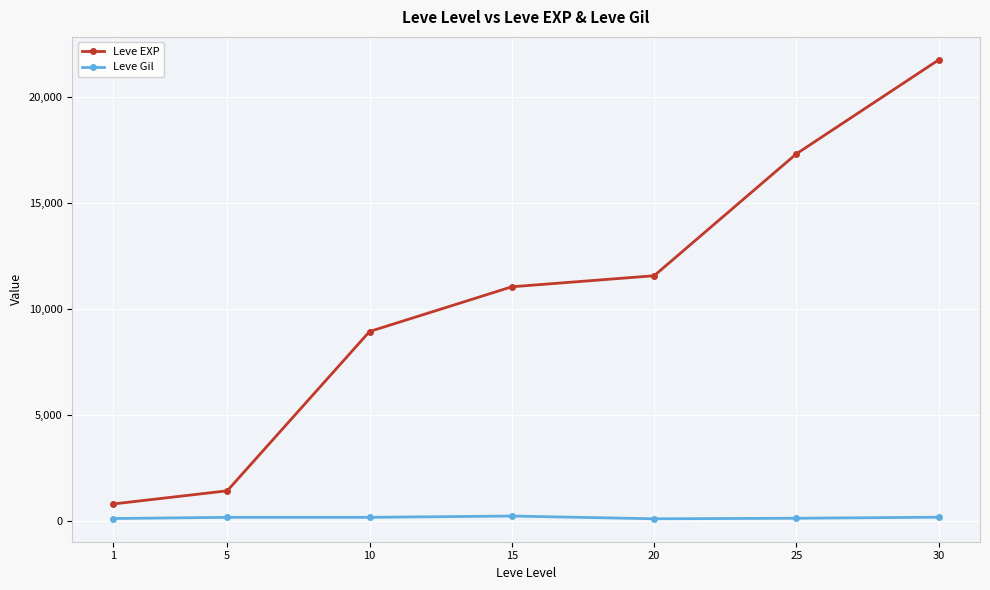

At how many categories does at least one series exceed 6902?

5